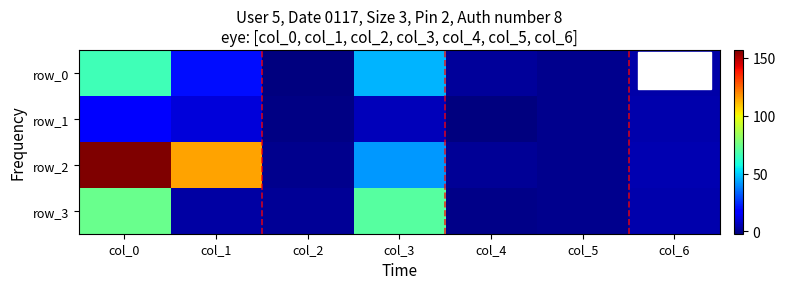

What is the difference between the maximum and minimum values in the row_3 series?

74.3